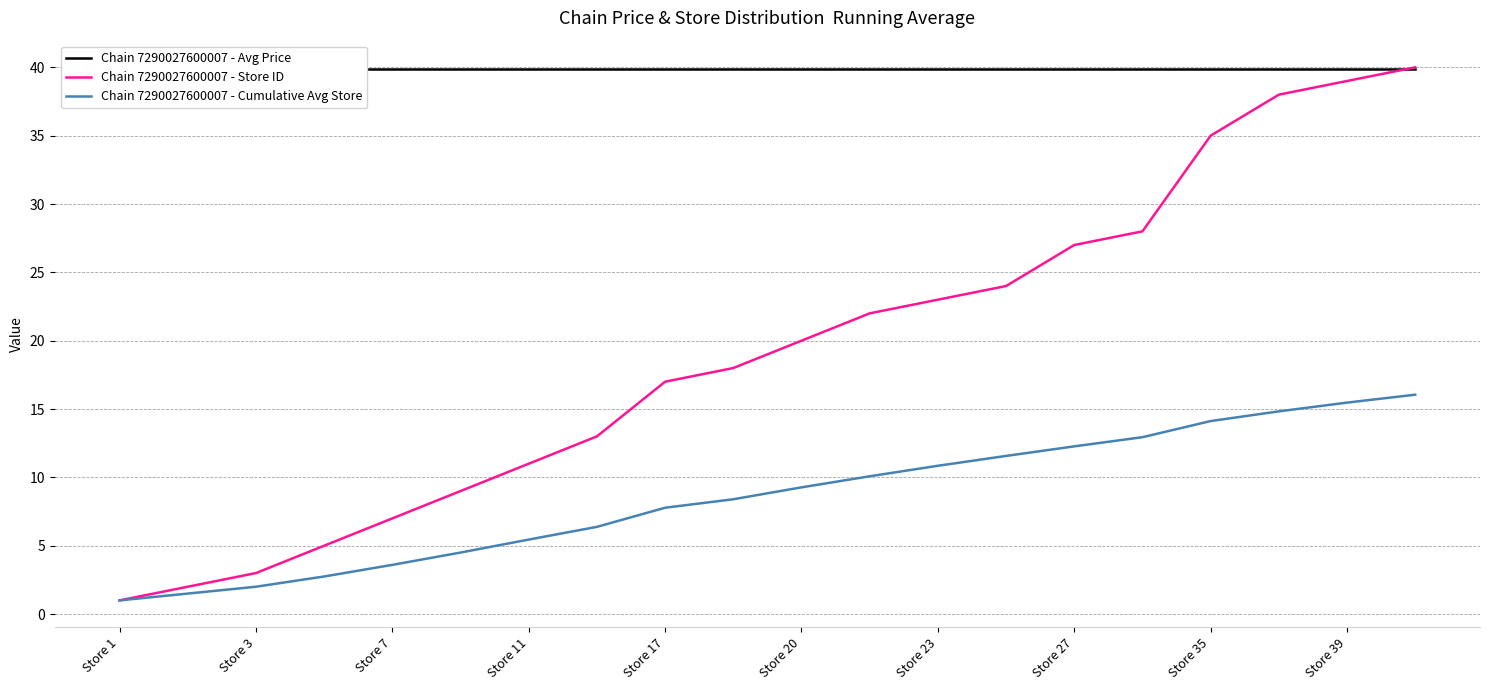

The Chain 7290027600007 - Cumulative Avg Store series shows 3.6 at Store 7. True or false?

True